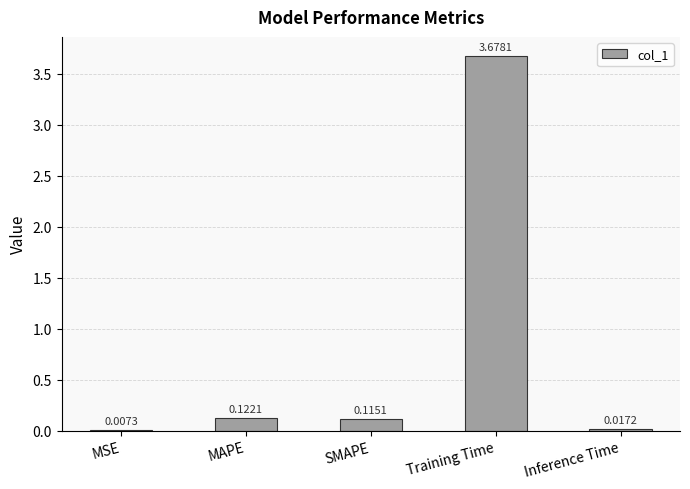

Which has a higher value, Training Time or SMAPE?

Training Time